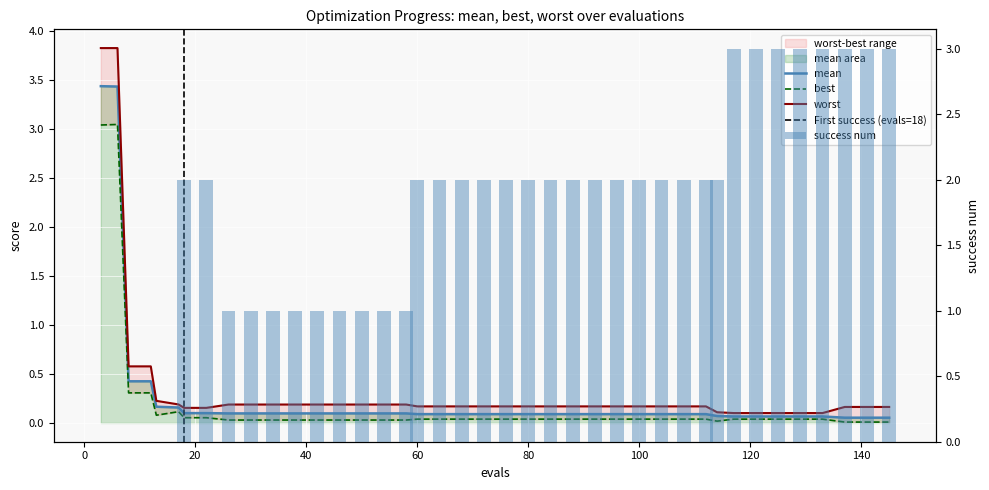

What is the difference between the maximum and minimum values in the worst series?

3.7